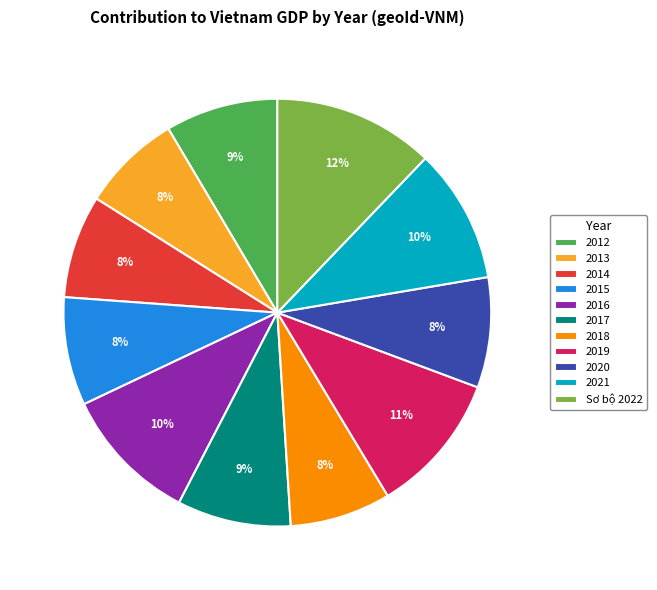

Which slice is the largest?

Sơ bộ 2022